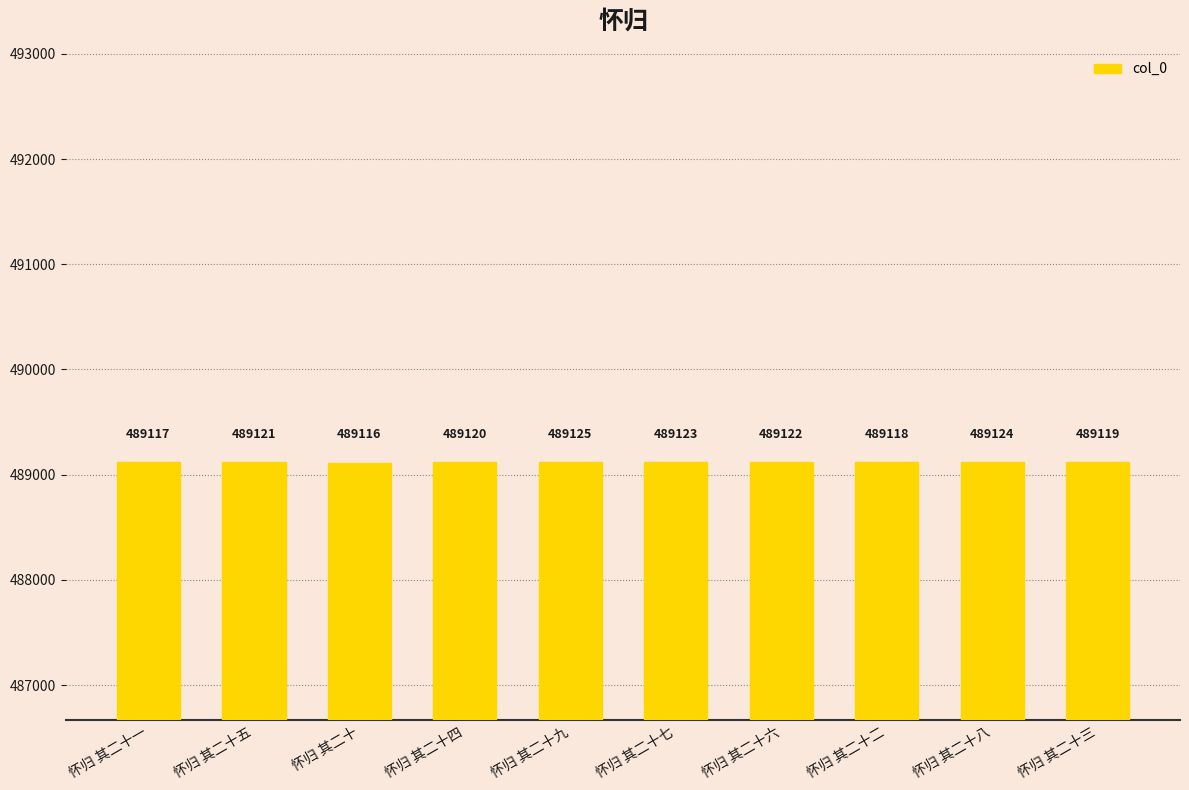

How many bars are there in total?

10